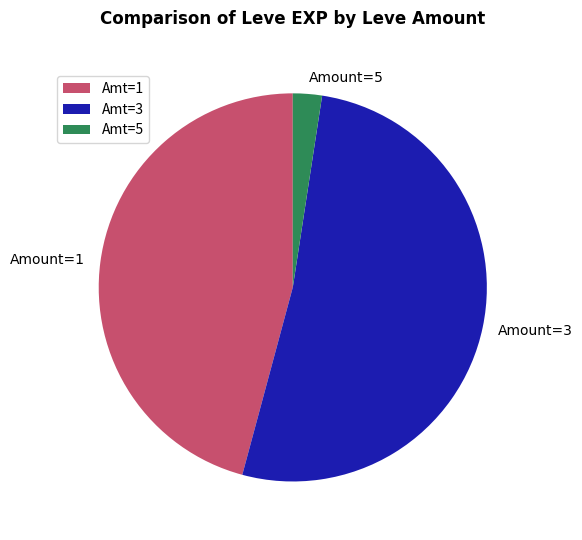

Is the sum of Amount=5 and Amount=3 greater than half?

Yes